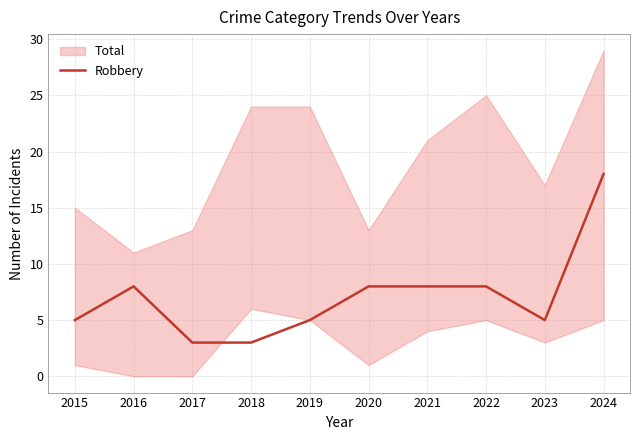

List the labels in order of value, smallest first.

2017, 2018, 2015, 2019, 2023, 2016, 2020, 2021, 2022, 2024